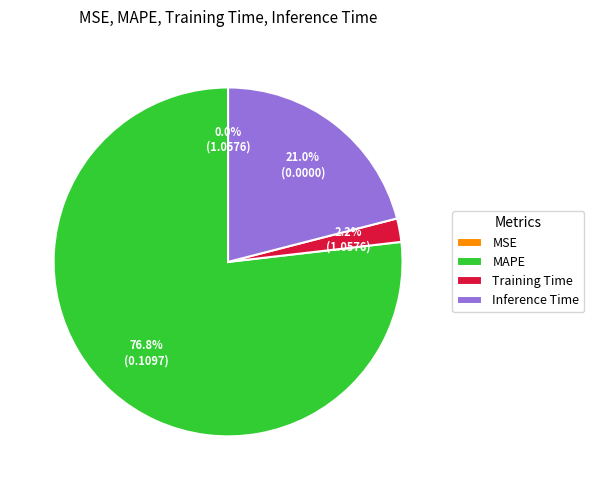

Does any single category account for the majority?

Yes